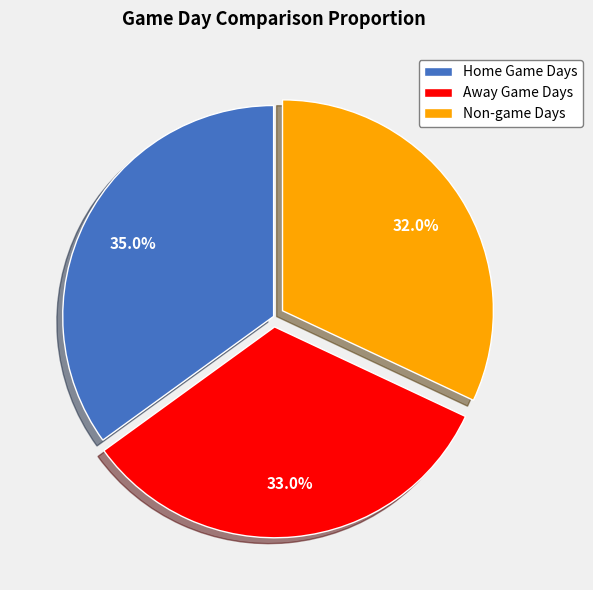

To the nearest percent, what percentage of the pie is Away Game Days?

33%